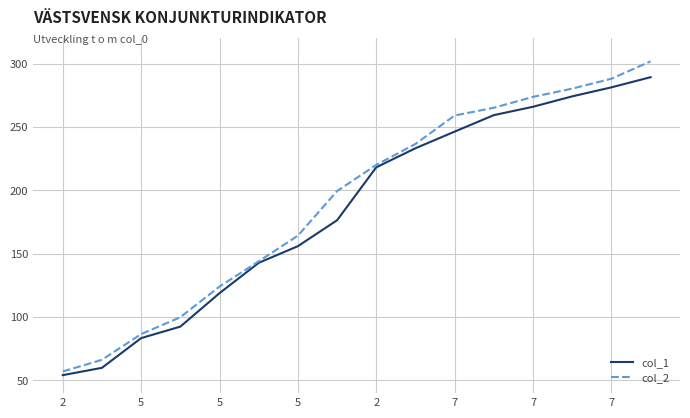

What is the highest value of the col_1 series?

289.3